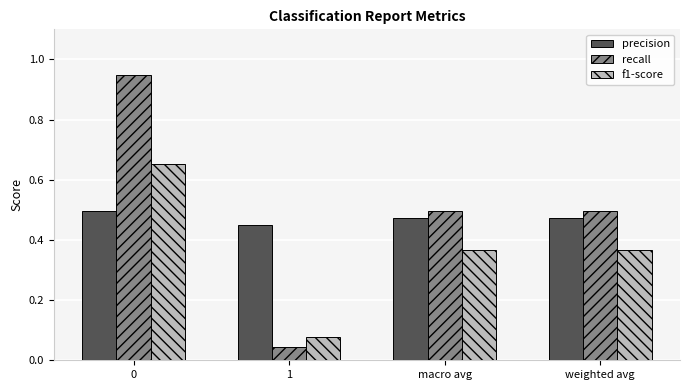

What are all the series names shown in the legend?

precision, recall, f1-score